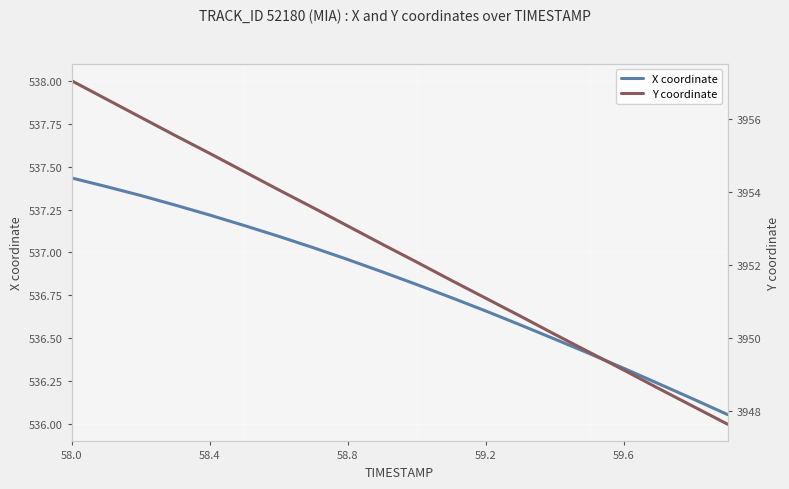

Which series has the largest total across all categories?

Y coordinate